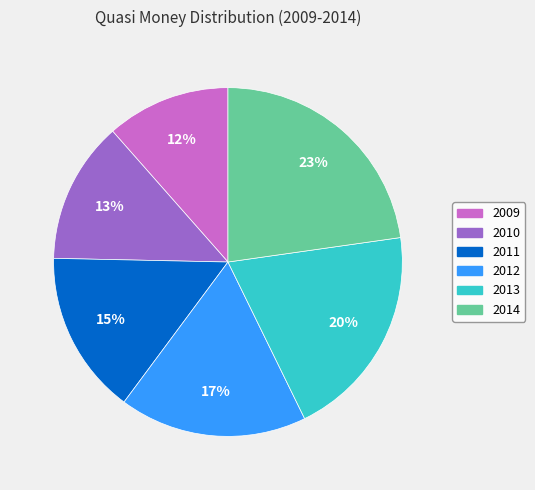

To the nearest percent, what is the average slice percentage?

17%